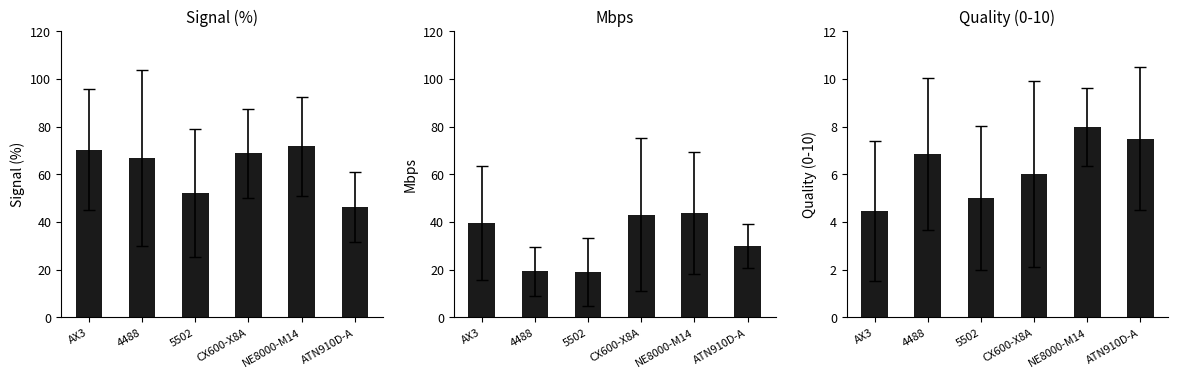

The value of Quality (0-10) at ATN910D-A is 2.9. True or false?

False